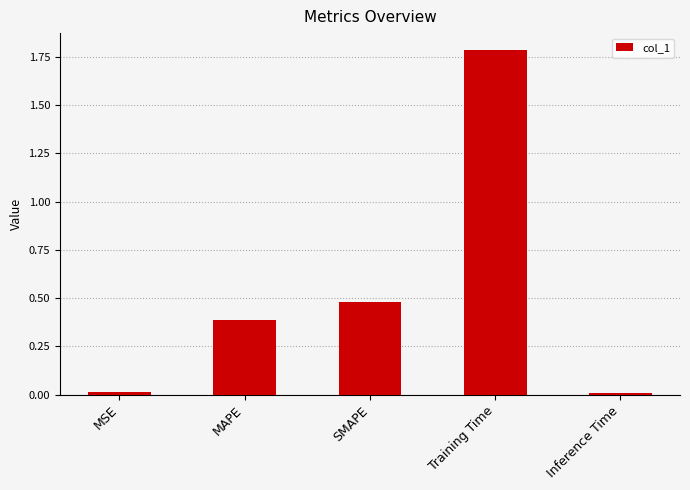

What is the difference between the values at Training Time and Inference Time?

1.8